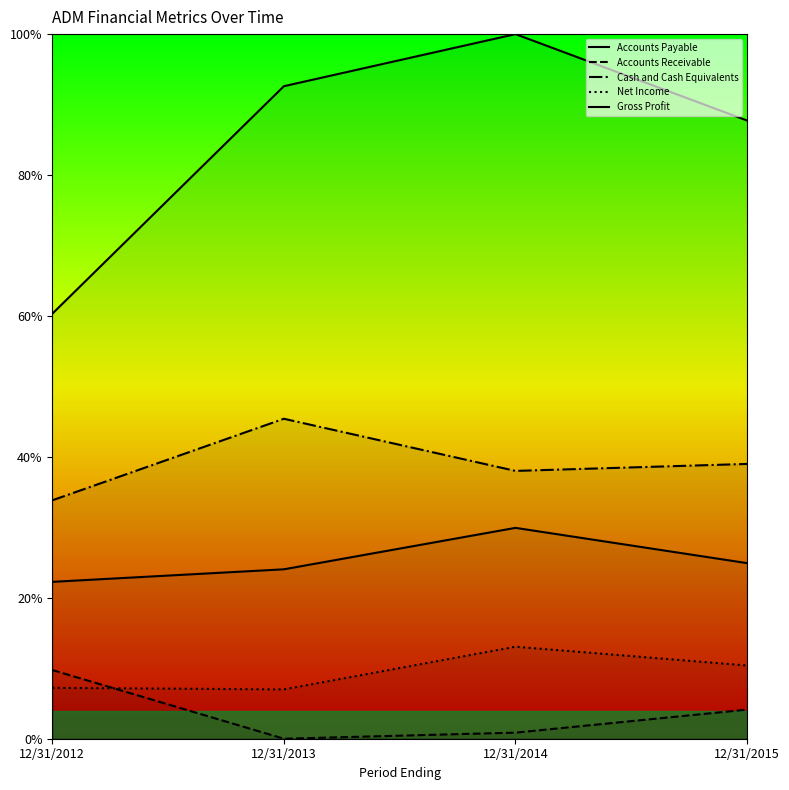

True or false: Accounts Payable and Accounts Receivable intersect in this chart.

False